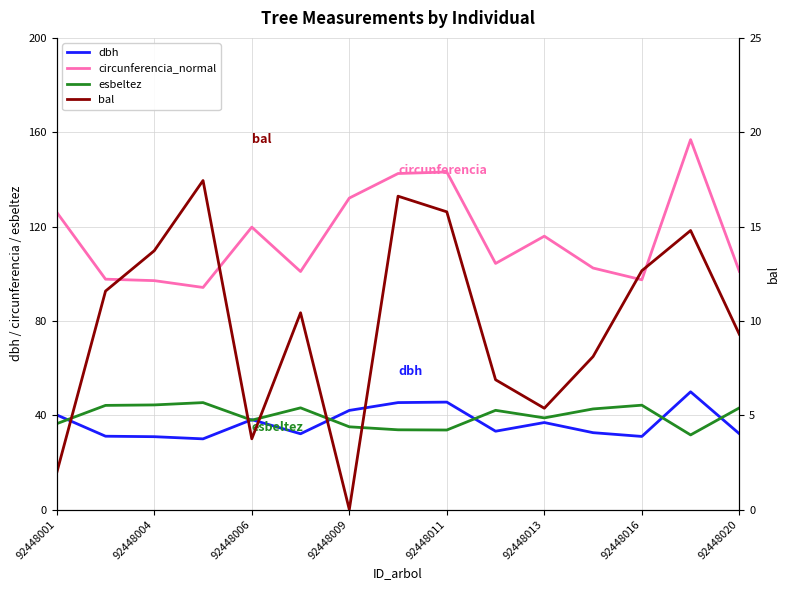

In dbh, how many points are higher than both neighbors (excluding endpoints)?

4